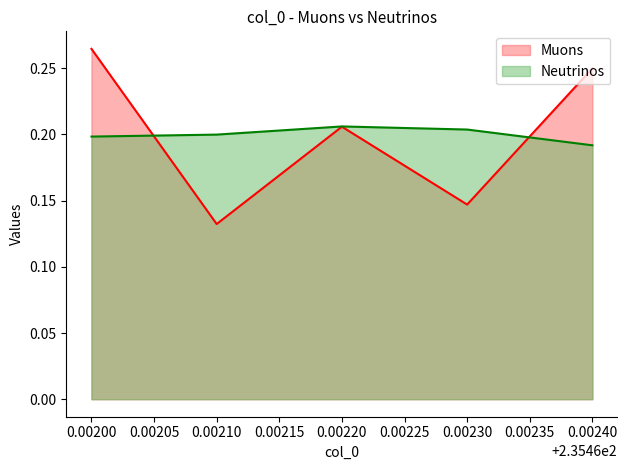

Which series ends up on top after the final intersection of Muons and Neutrinos?

Muons